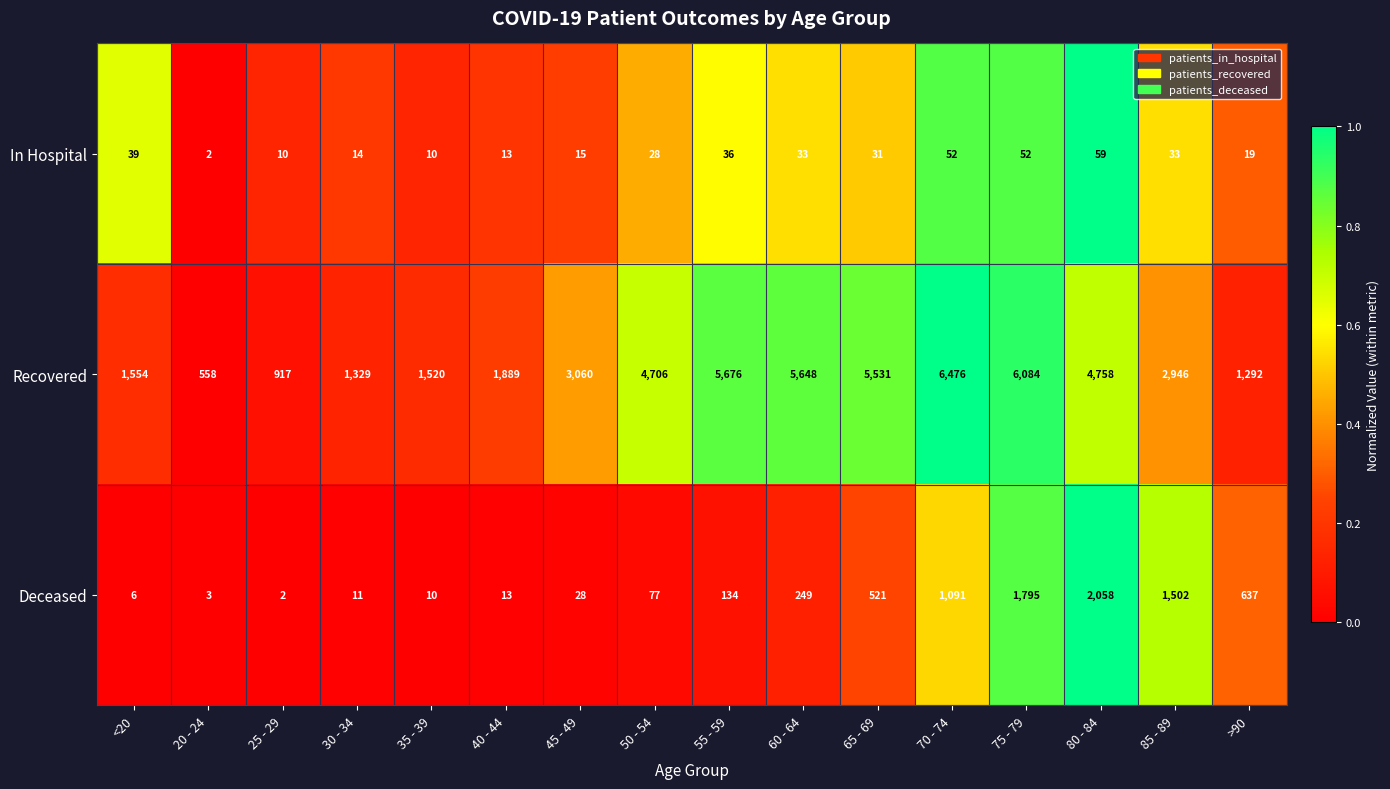

Rank the series at <20 from lowest to highest value.

Deceased, In Hospital, Recovered